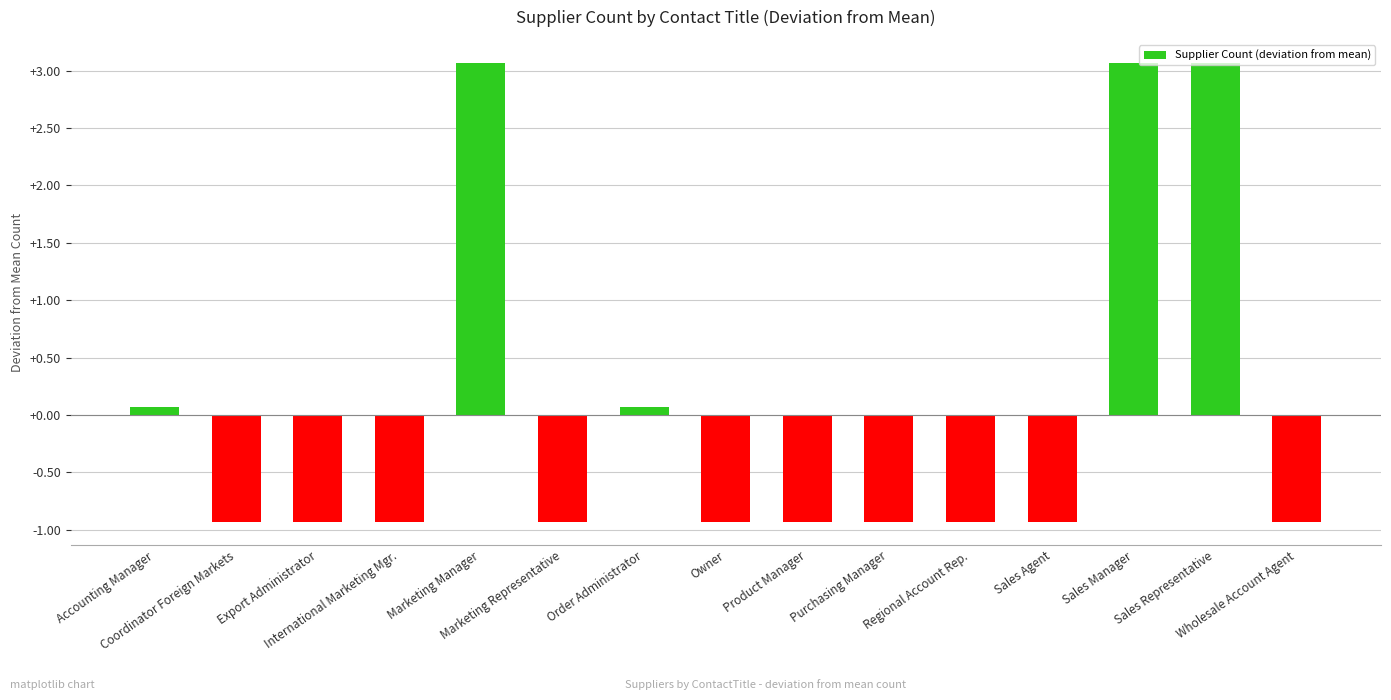

What is the maximum value shown in the chart?

3.1